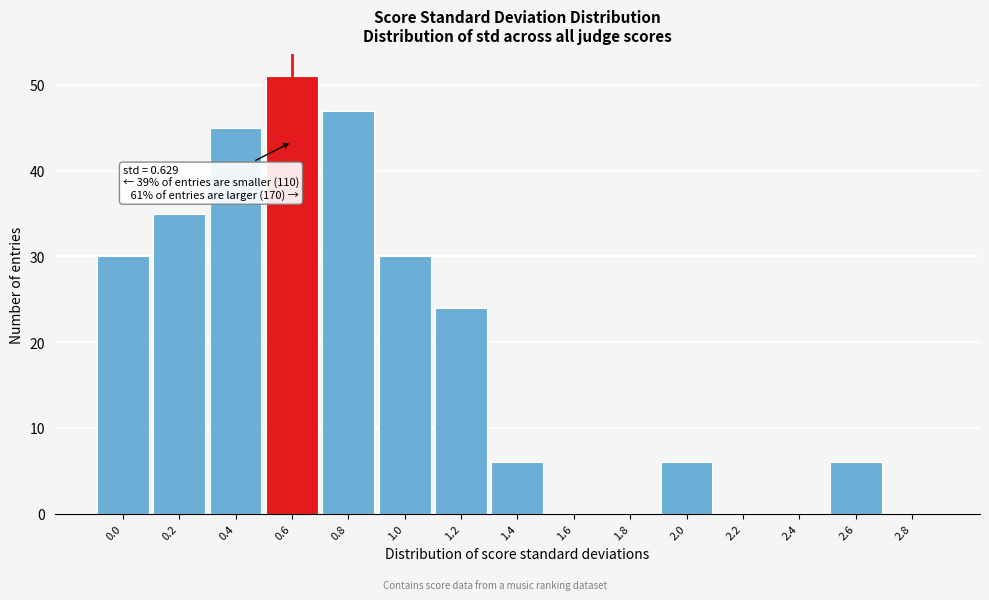

Reading right to left, list all the values displayed in this chart.

2.8=0	2.6=6	2.4=0	2.2=0	2.0=6	1.8=0	1.6=0	1.4=6	1.2=24	1.0=30	0.8=47	0.6=51	0.4=45	0.2=35	0.0=30